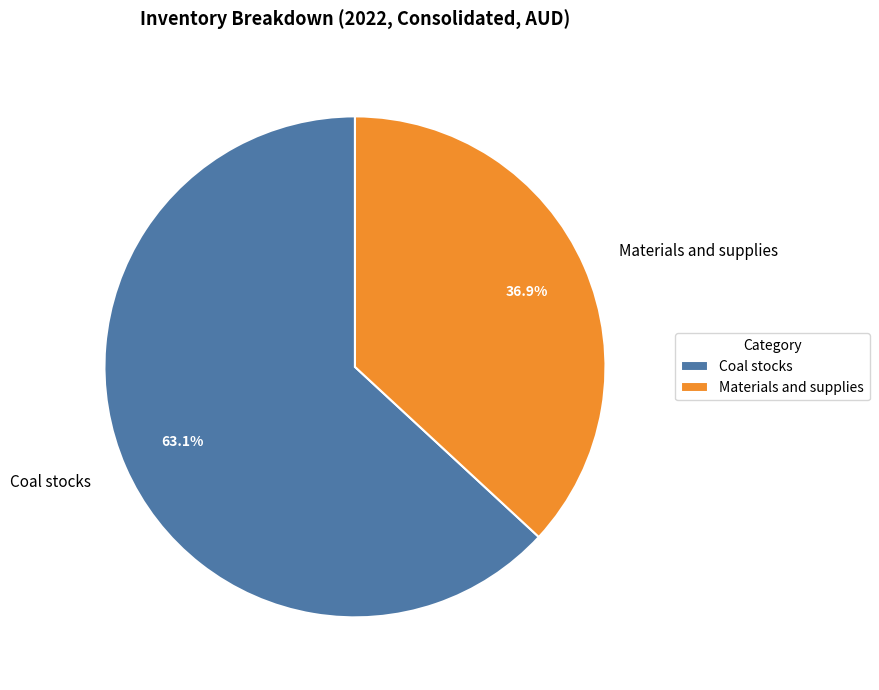

Rank the categories by value from lowest to highest.

Materials and supplies, Coal stocks